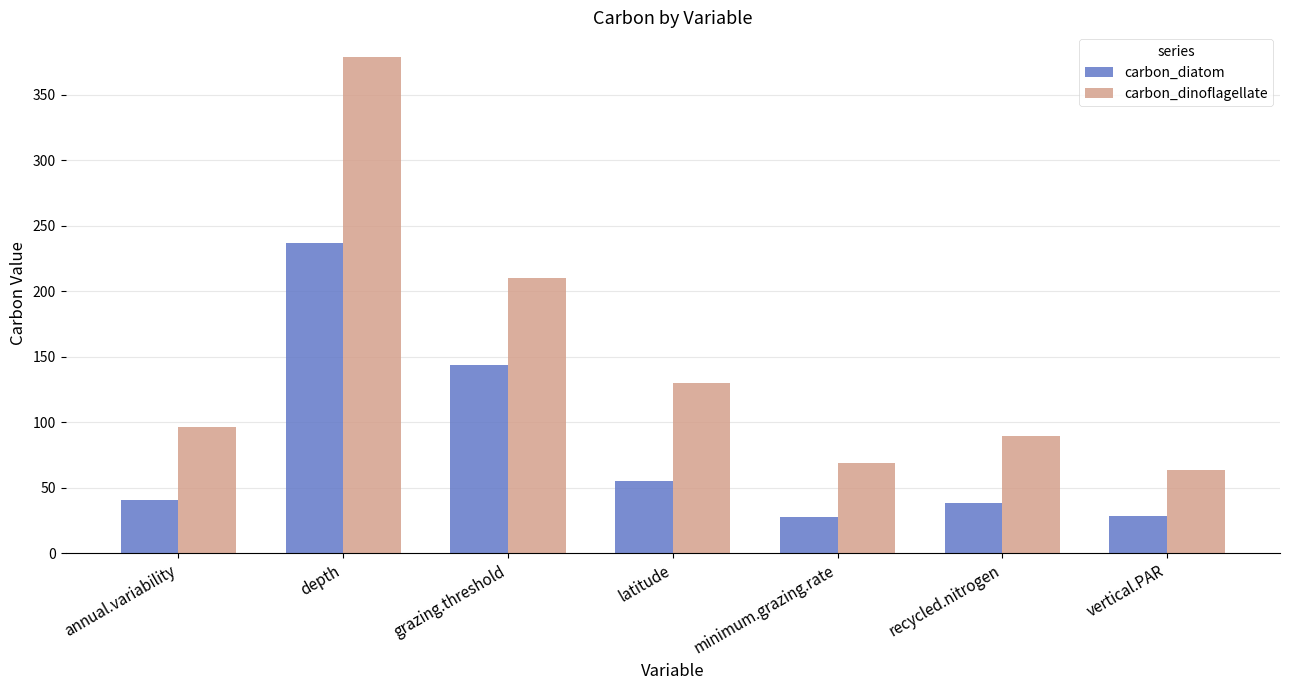

What position from the left is vertical.PAR?

7